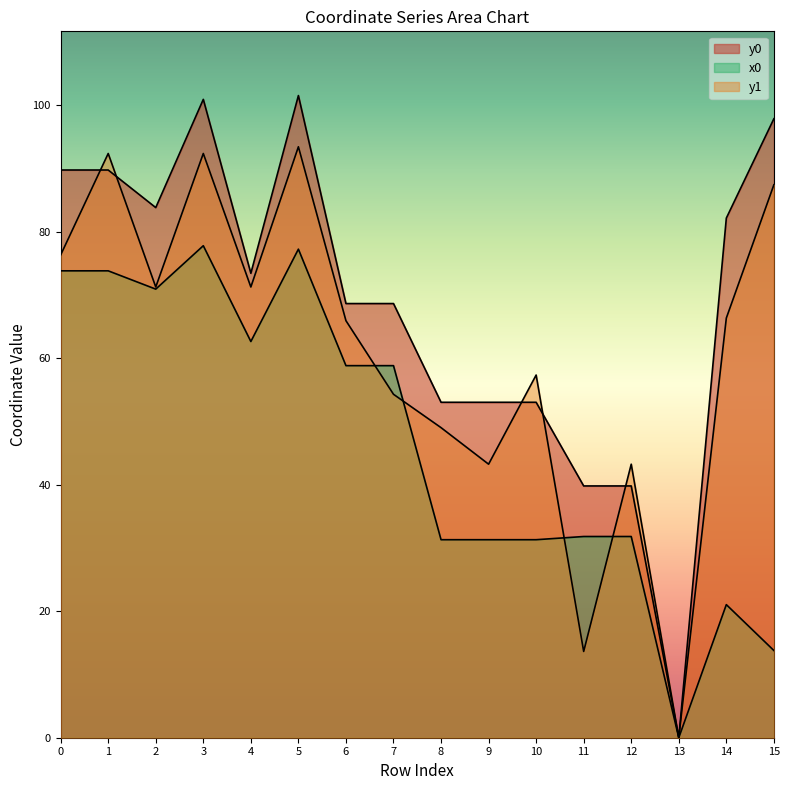

Which series has the widest spread of values?

y0